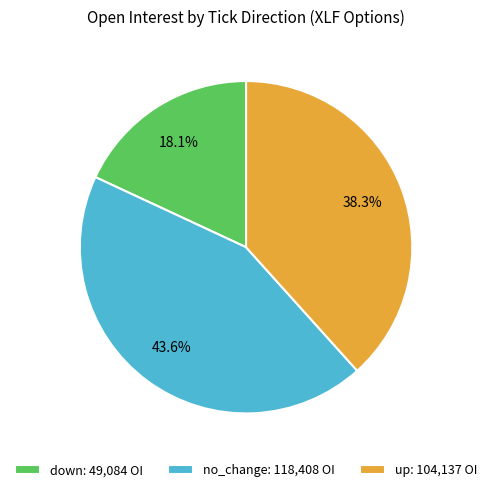

Is it true that no_change is 33% of the pie?

False